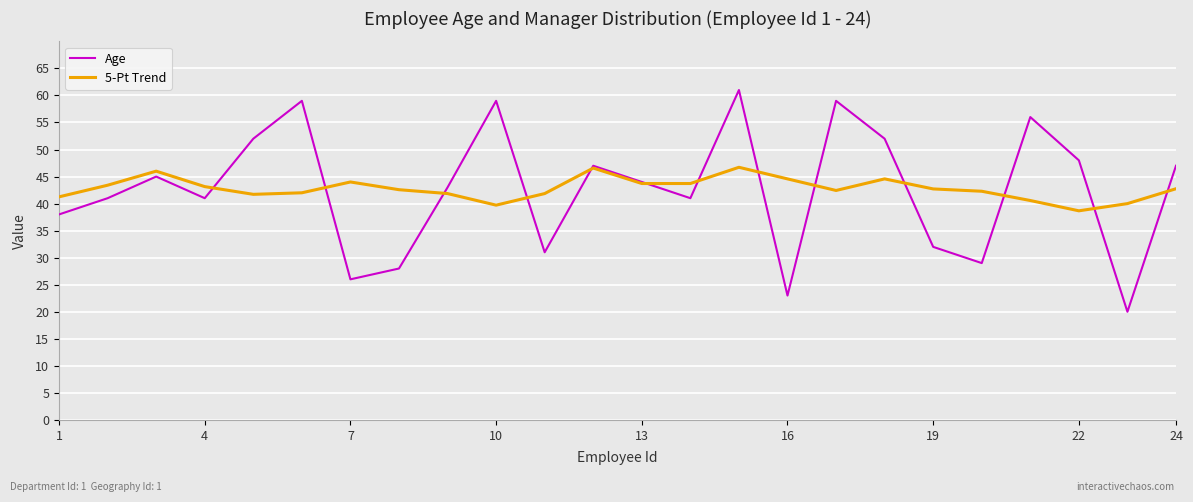

What is the difference between the maximum and second lowest values in the 5-Pt Trend series?

7.0